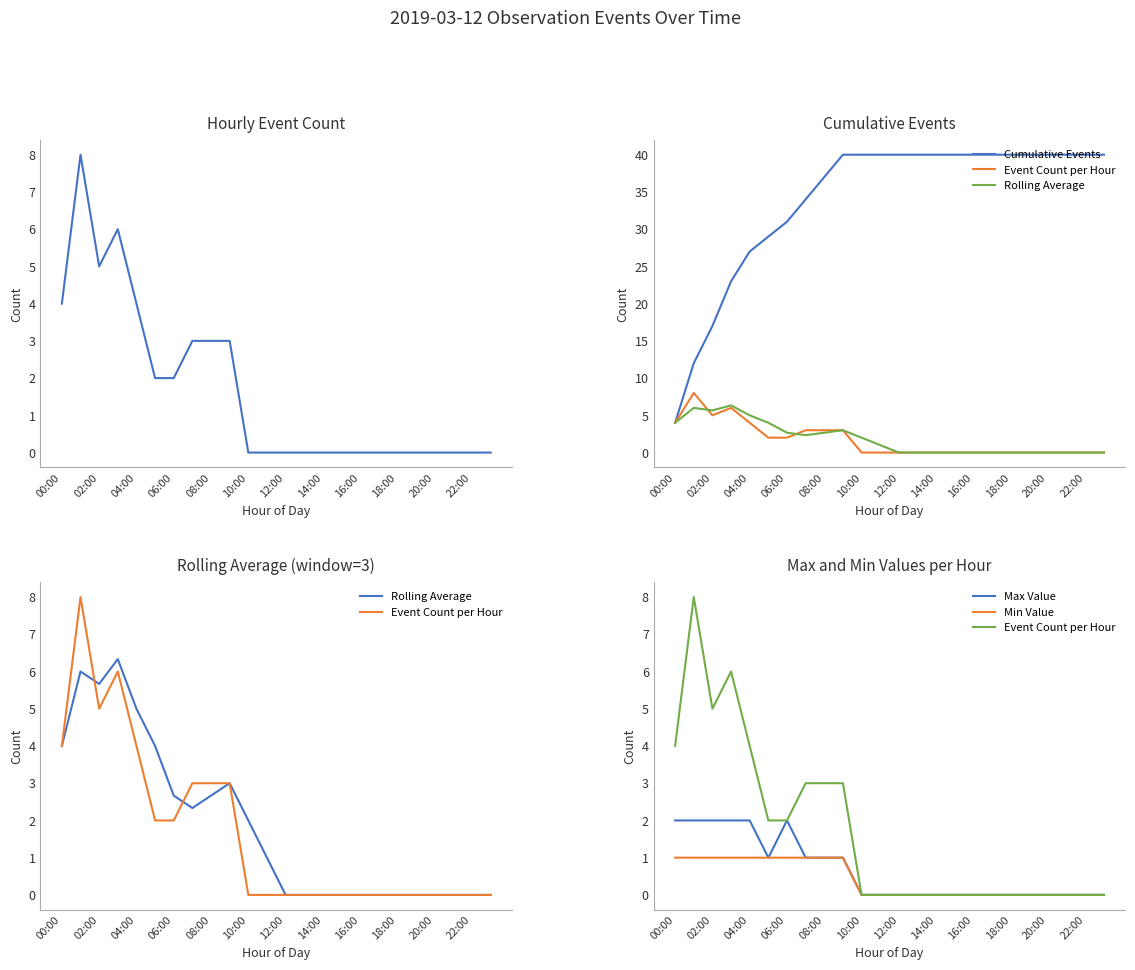

True or false: Max Value has a value of 0.6 at 08:00.

False